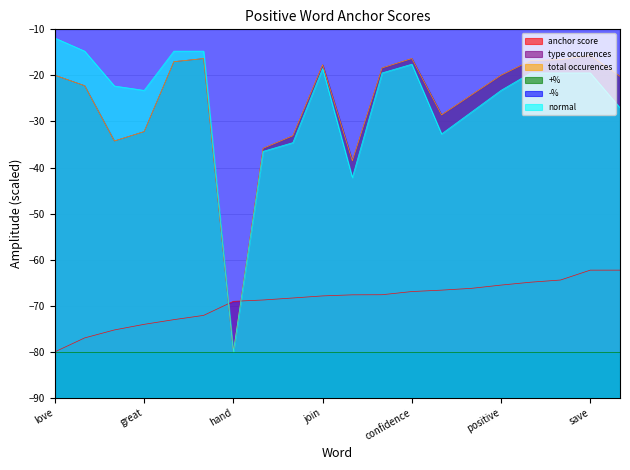

Which series ends up on top after the final intersection of total occurences and anchor score?

total occurences